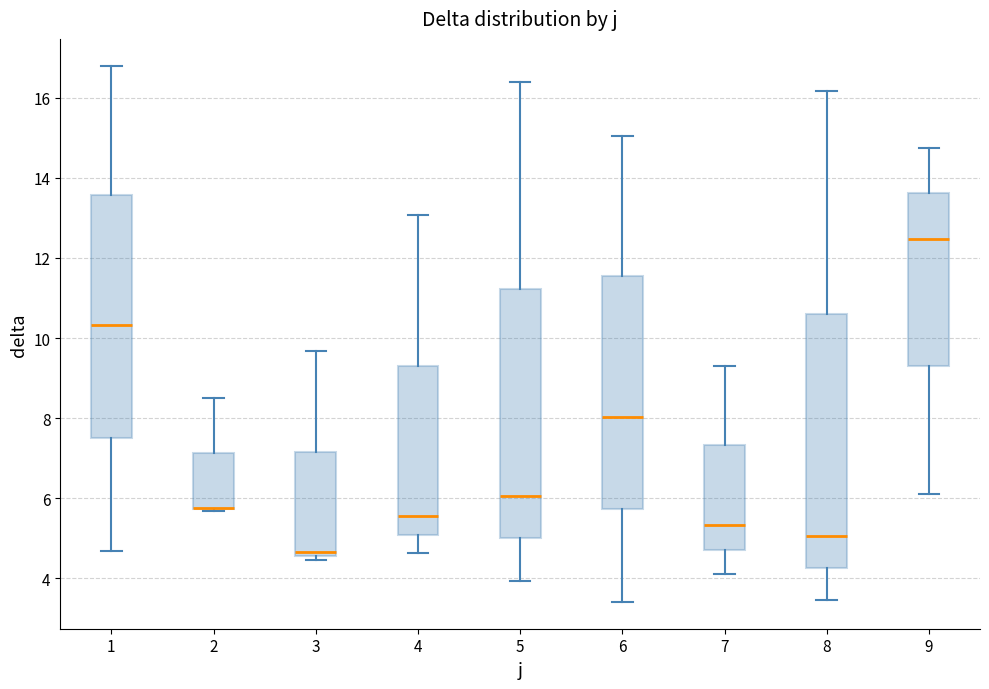

Reading left to right, read every box against the y-axis: the position of its median line, the range the box covers, and the ends of its whiskers. The values are not printed on the chart, so give them approximately, as read against the axis.

1: median 10.4, box 7.6 to 13.6, whiskers 4.6 to 16.8
2: median 5.8 (drawn on the box's lower edge), box 5.8 to 7.2, whiskers 5.6 to 8.6
3: median 4.6 (just above the box's lower edge), box 4.6 to 7.2, whiskers 4.4 to 9.6
4: median 5.6, box 5.0 to 9.4, whiskers 4.6 to 13.0
5: median 6.0, box 5.0 to 11.2, whiskers 4.0 to 16.4
6: median 8.0, box 5.8 to 11.6, whiskers 3.4 to 15.0
7: median 5.4, box 4.8 to 7.4, whiskers 4.2 to 9.4
8: median 5.0, box 4.2 to 10.6, whiskers 3.4 to 16.2
9: median 12.4, box 9.2 to 13.6, whiskers 6.2 to 14.8